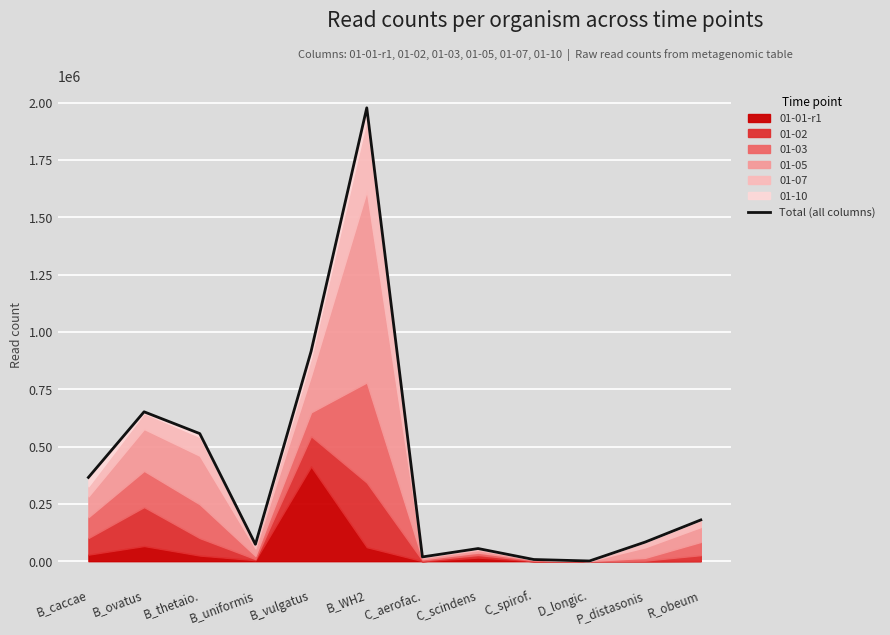

Which category has the highest value across all series?

B_WH2